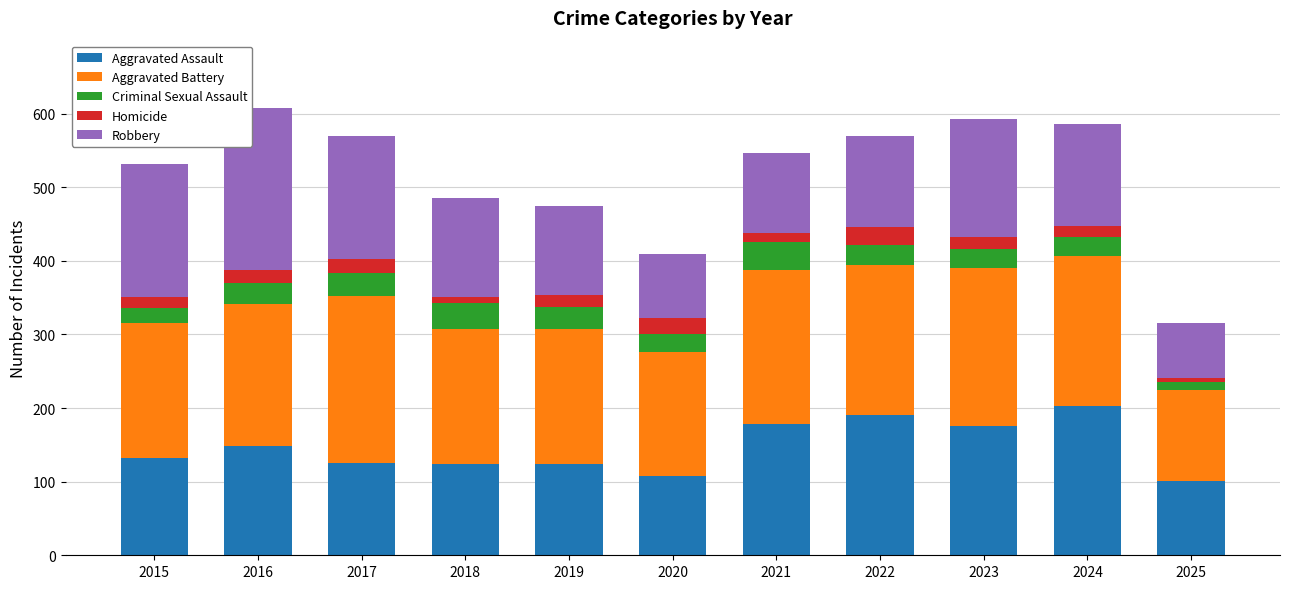

At which label is Aggravated Assault closest to 152?

2016